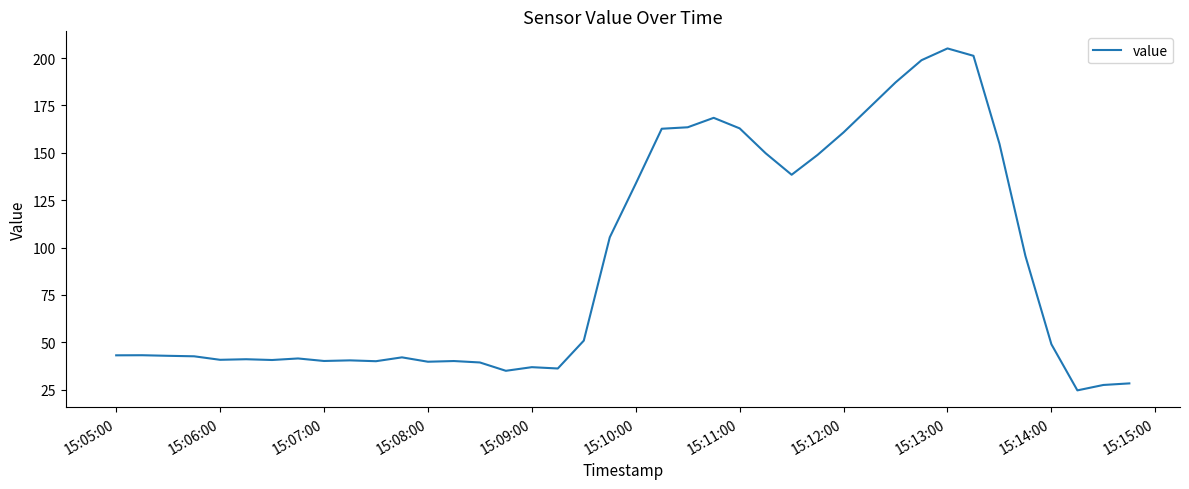

What is the difference between the maximum and minimum values?

180.5